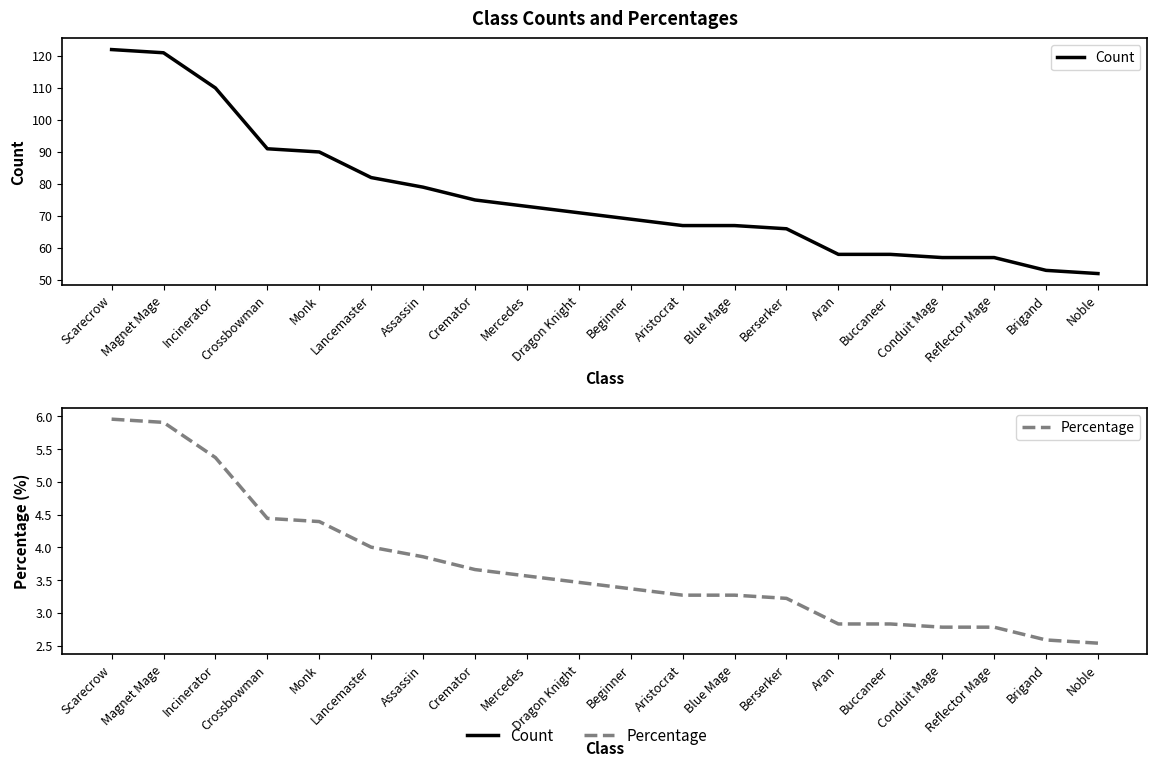

What is the average value of the Count series?

75.9